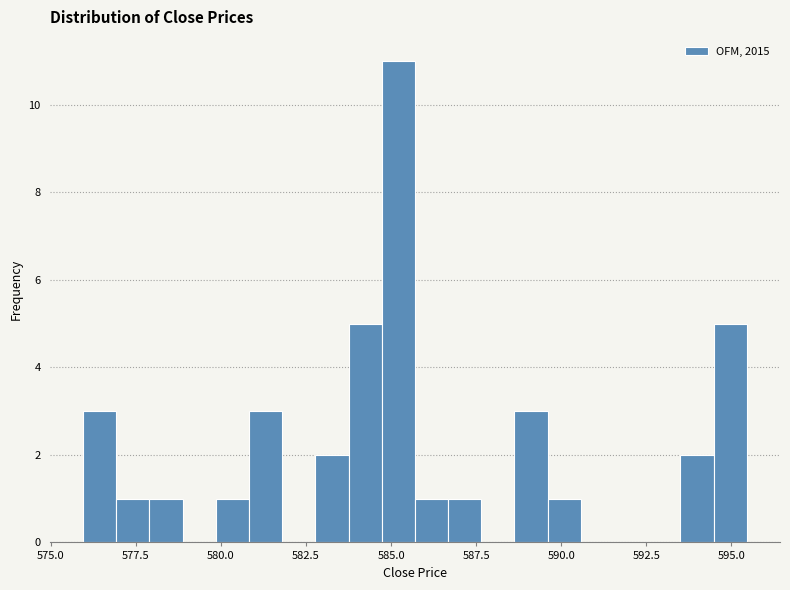

Read against the x-axis, roughly where is the centre of the tallest bar?

585.0